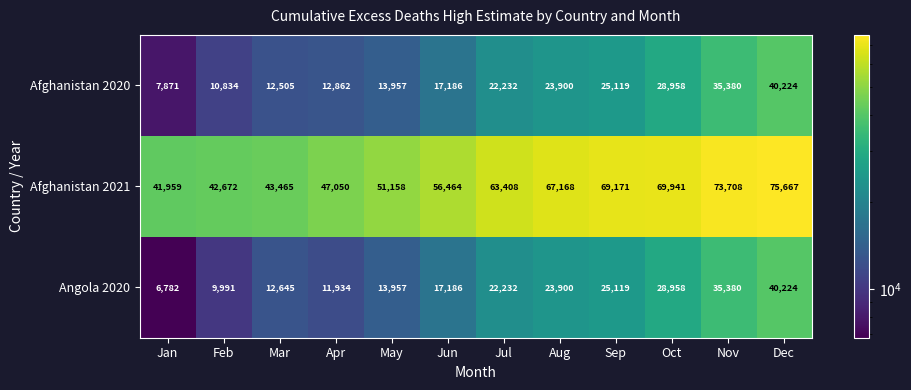

Which series has the largest total across all categories?

Afghanistan 2021